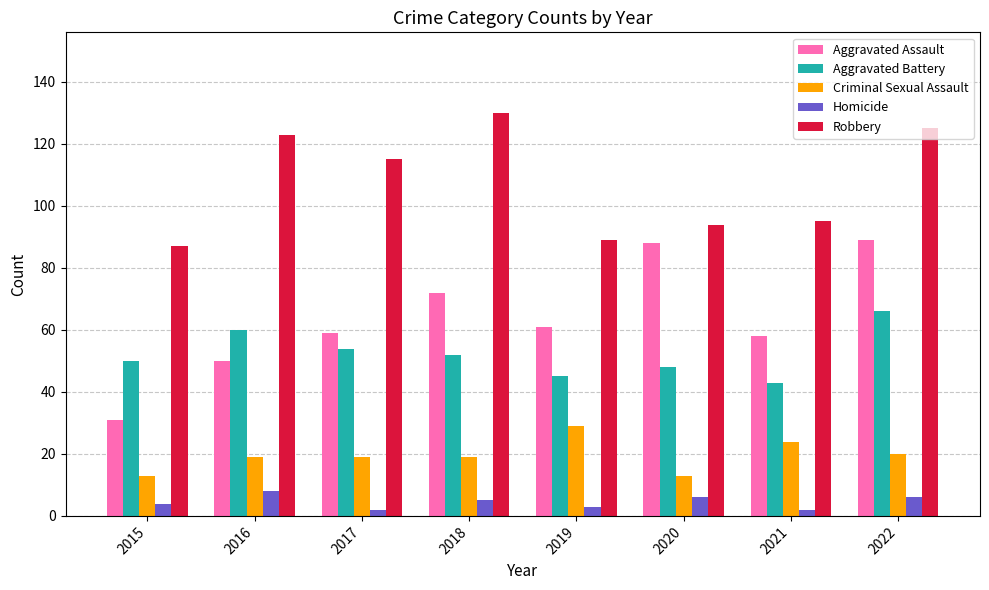

What are all the series names shown in the legend?

Aggravated Assault, Aggravated Battery, Criminal Sexual Assault, Homicide, Robbery